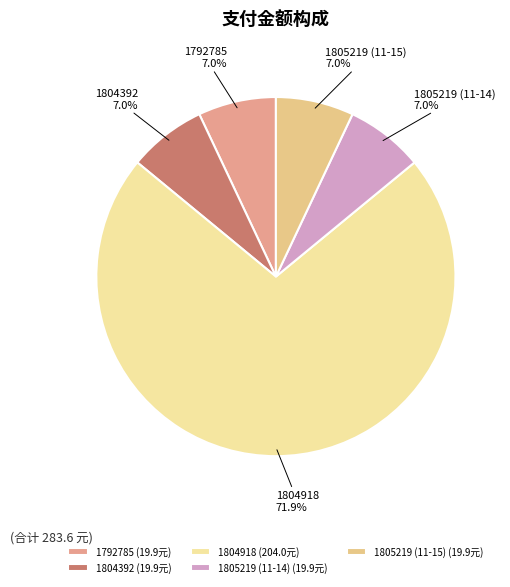

Is there a majority slice in this chart?

Yes